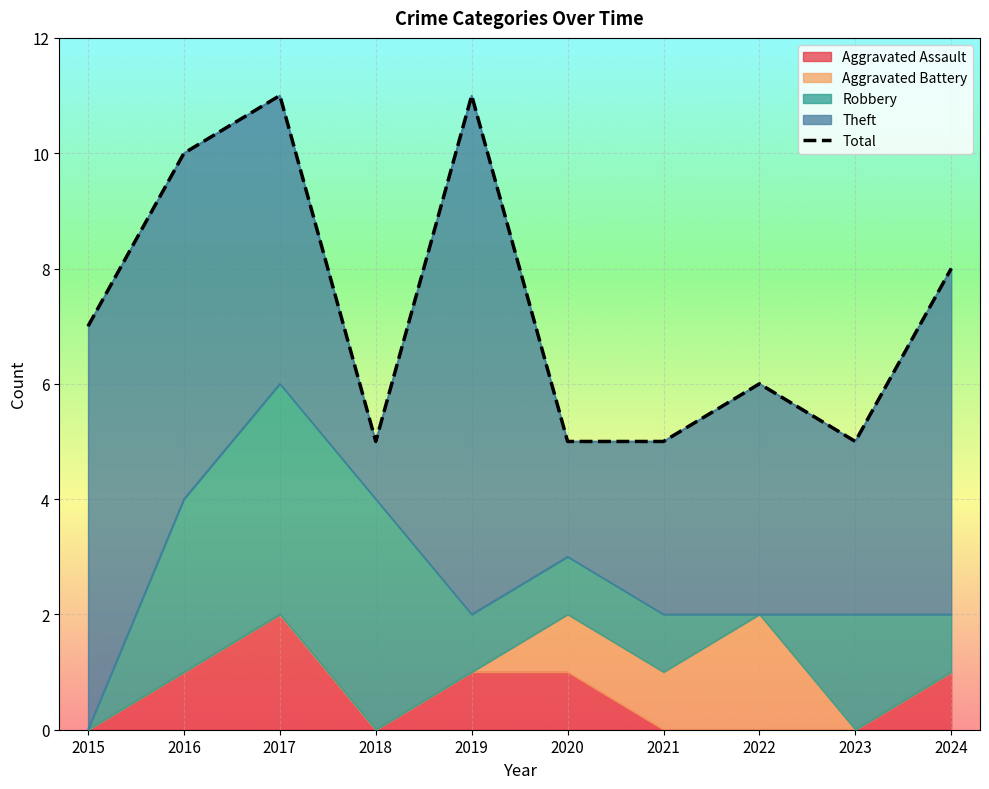

List the labels in order of value, largest first.

2017, 2019, 2016, 2024, 2015, 2022, 2018, 2020, 2021, 2023